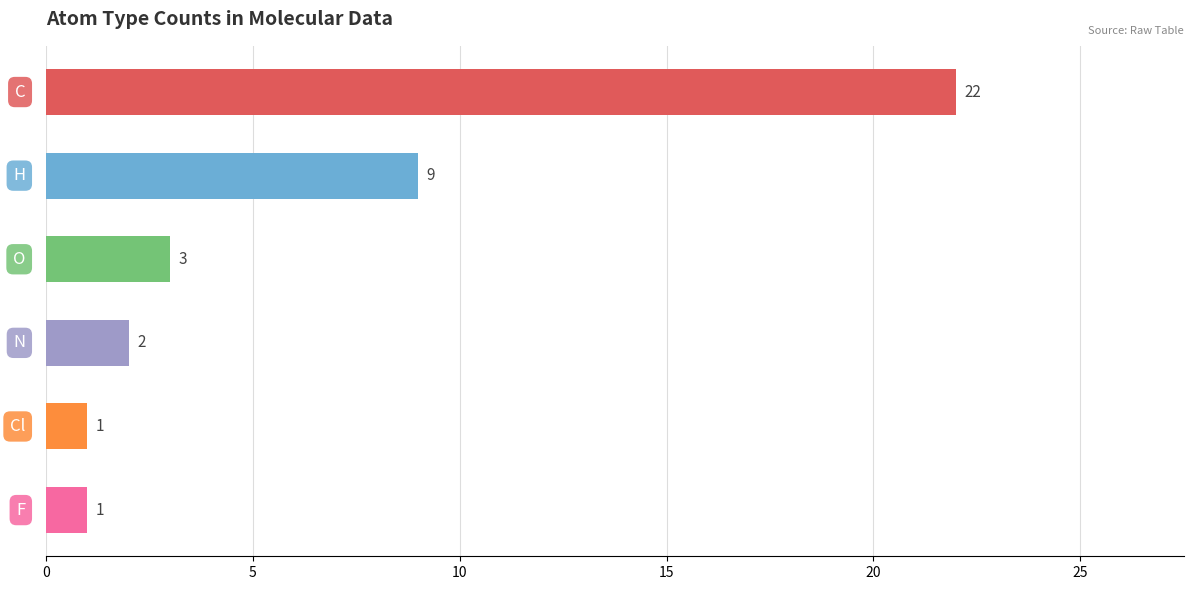

Are the bars horizontal?

Yes